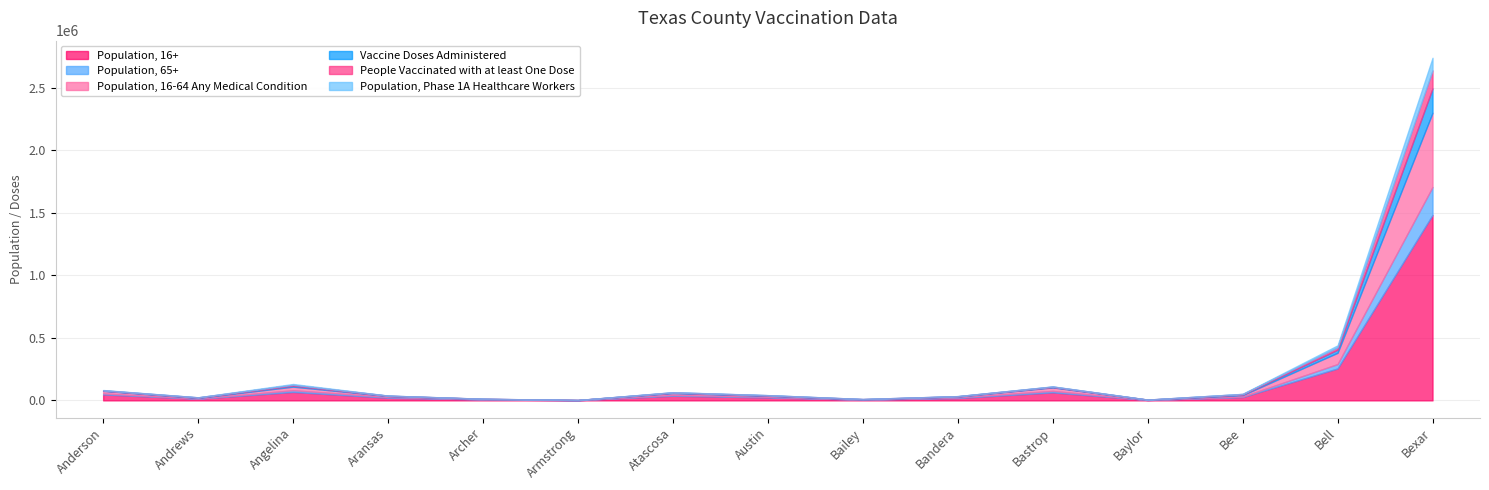

What is the sum of all Population, 16-64 Any Medical Condition values?

818680